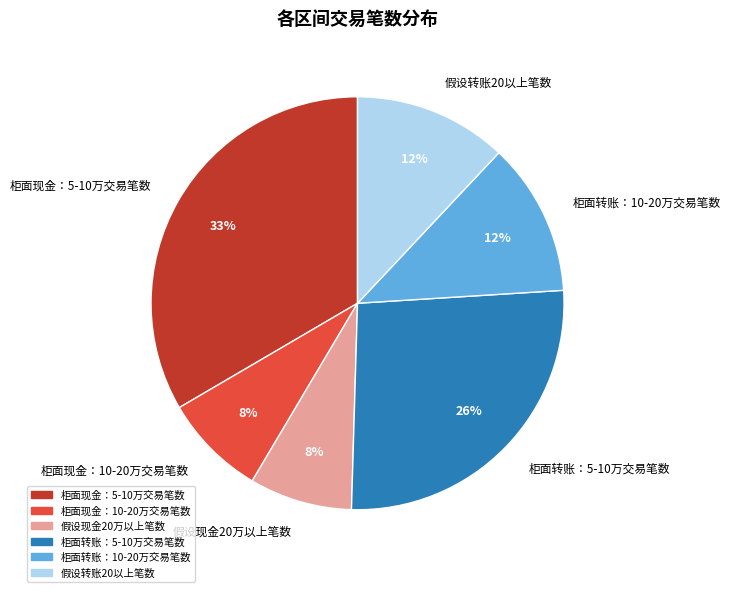

To the nearest percent, what percentage of the pie is 柜面现金：5-10万交易笔数?

33%